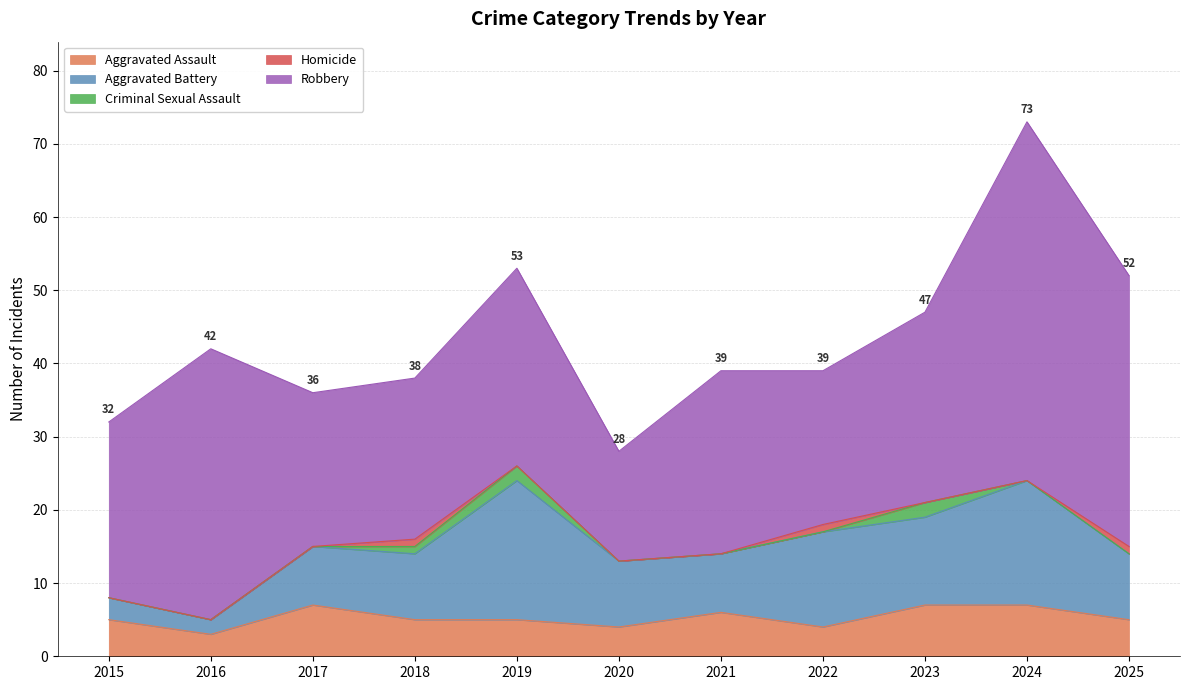

How many interior local peaks does the Criminal Sexual Assault series have?

2